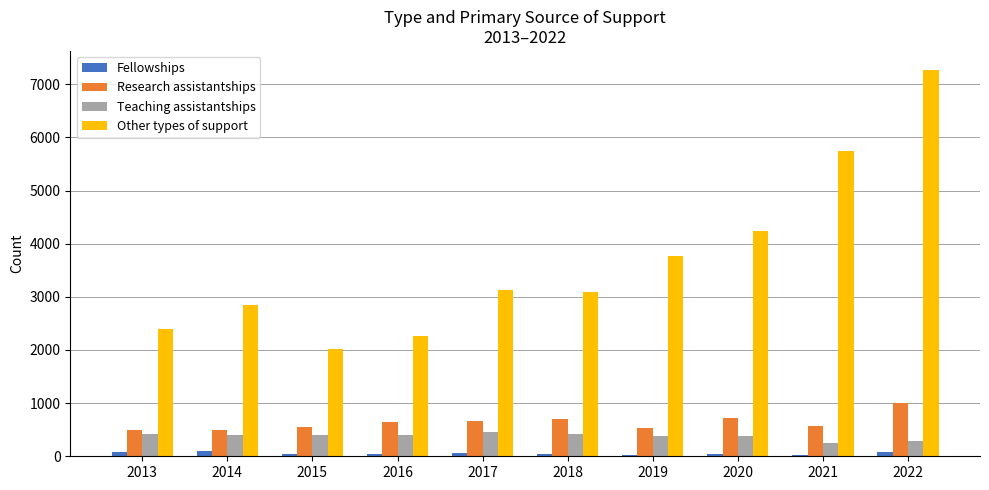

Which series has the largest range (max minus min)?

Other types of support